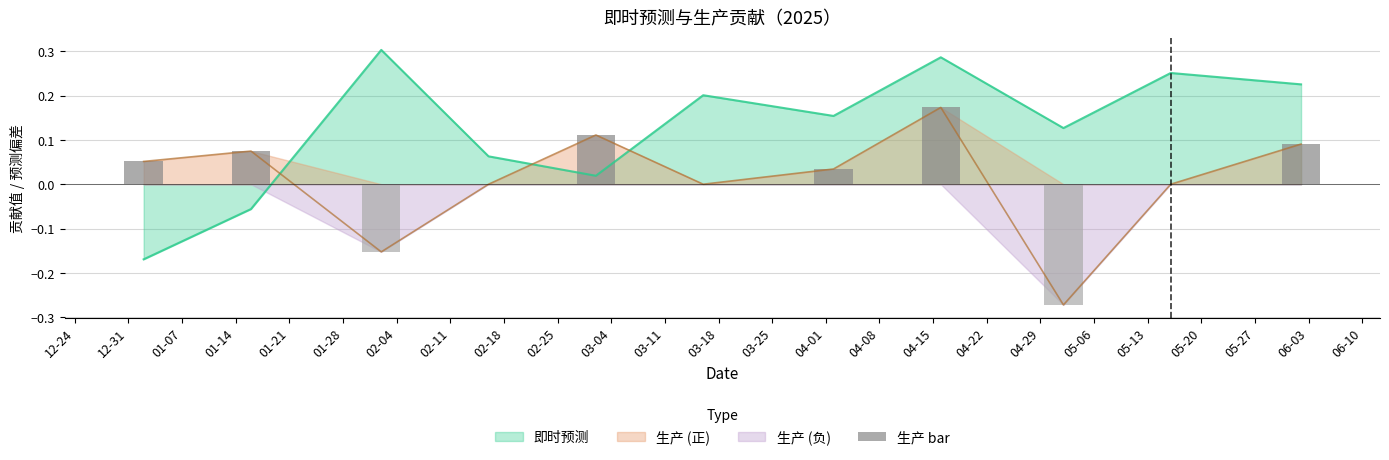

Does the chart contain any negative values?

Yes